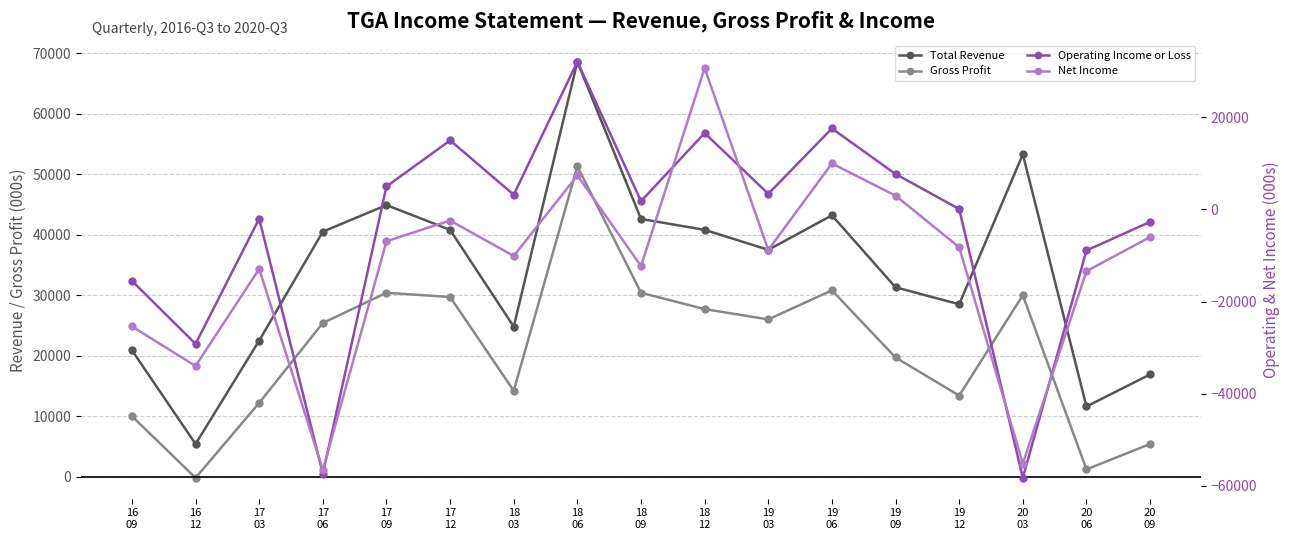

List the series in order of their peak value, highest first.

Total Revenue, Gross Profit, Operating Income or Loss, Net Income